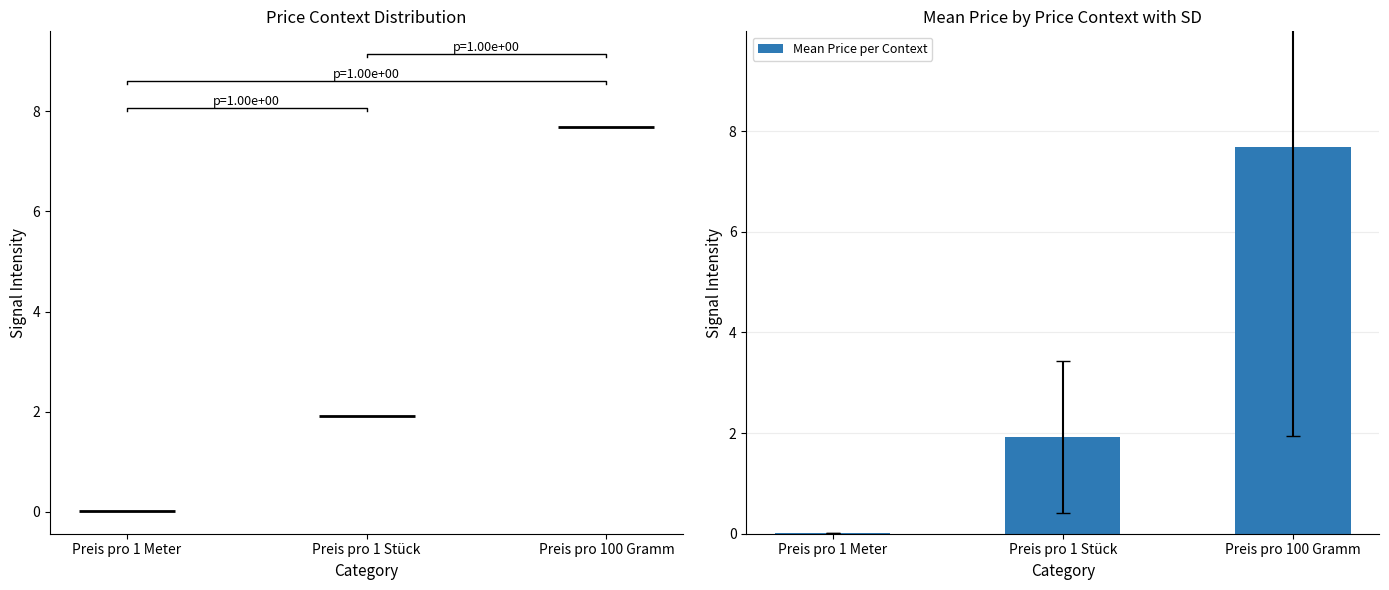

How many bars are there in total?

3